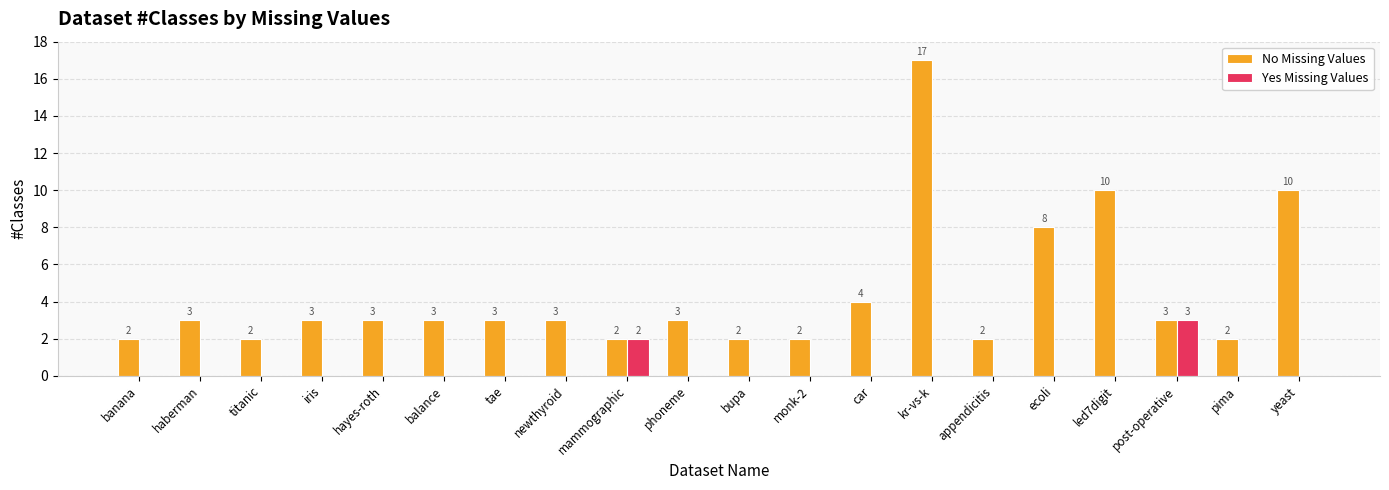

What is the total value across all series at iris?

3